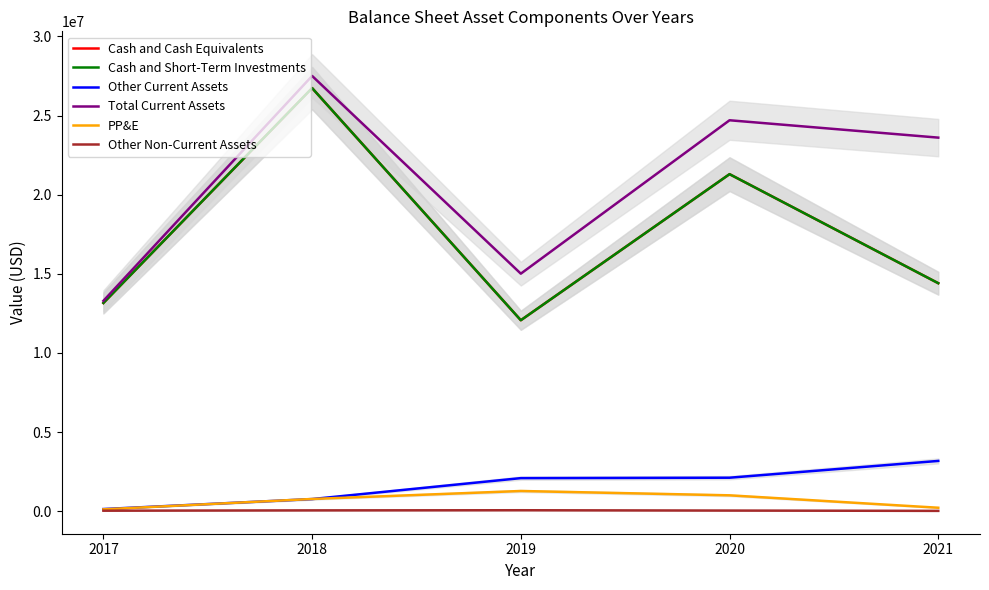

What is the approximate value of Other Current Assets at 2021?

3177000